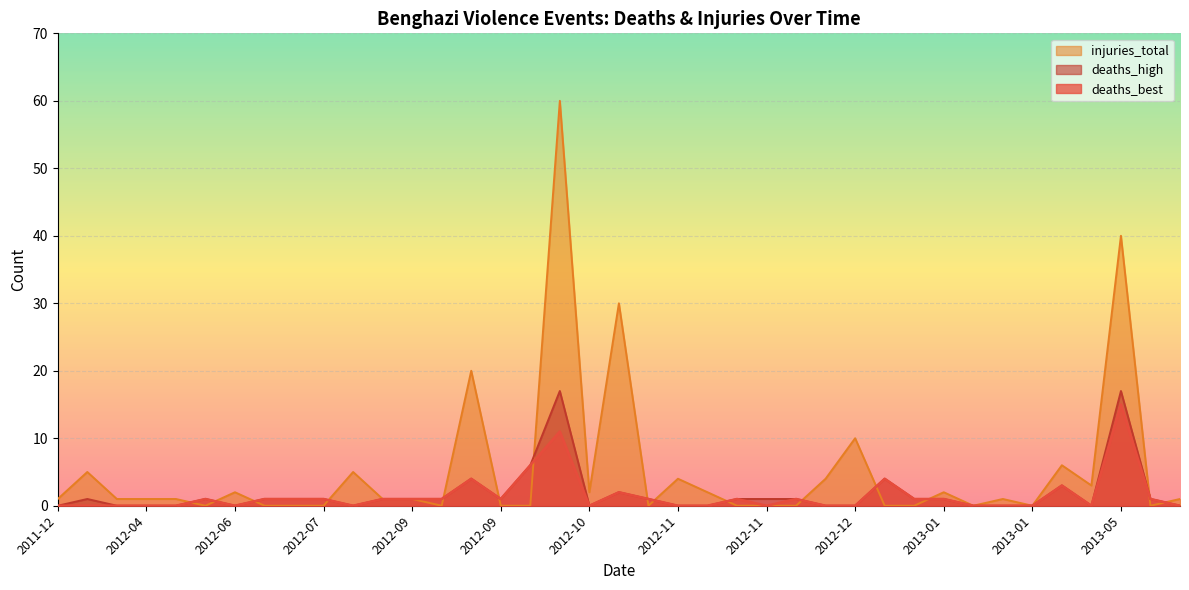

At which label does injuries_total first exceed 1?

2012-03-16